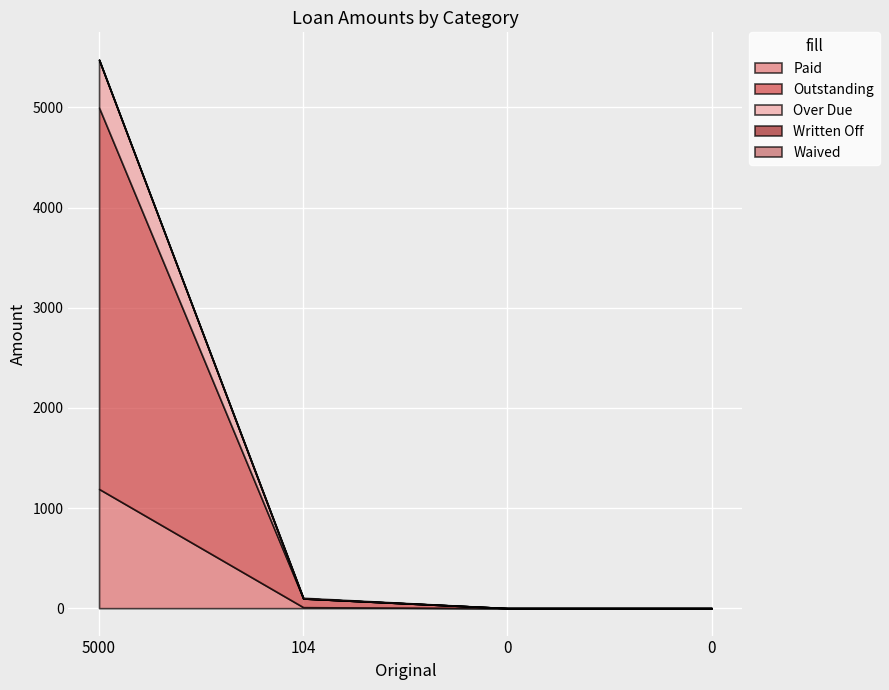

True or false: Waived has more than 1 interior local peaks.

False